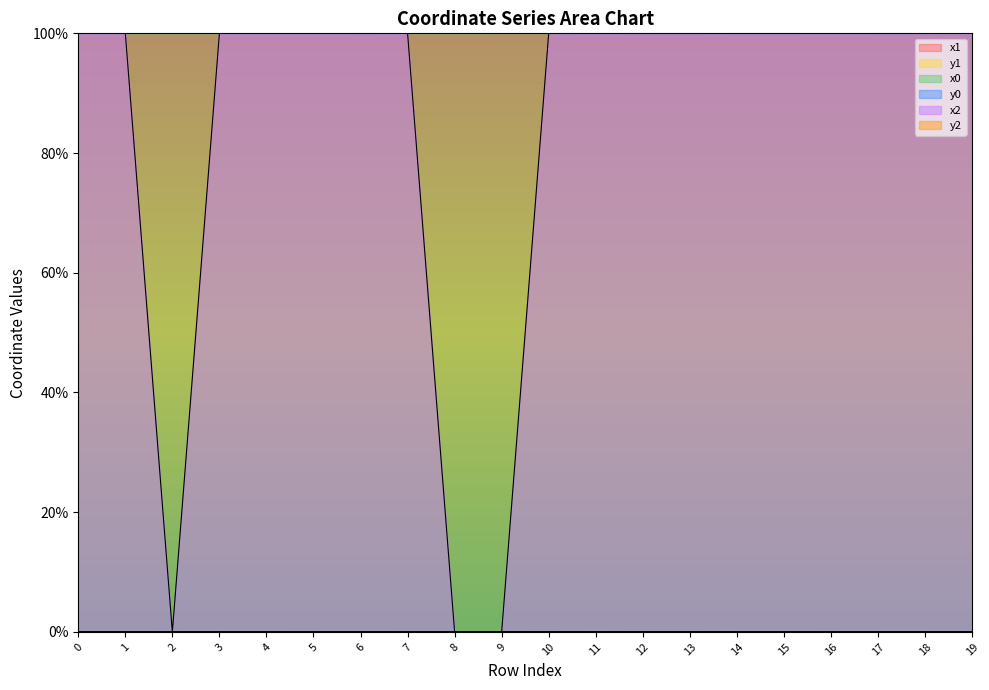

In x2, how many points are higher than both neighbors (excluding endpoints)?

7